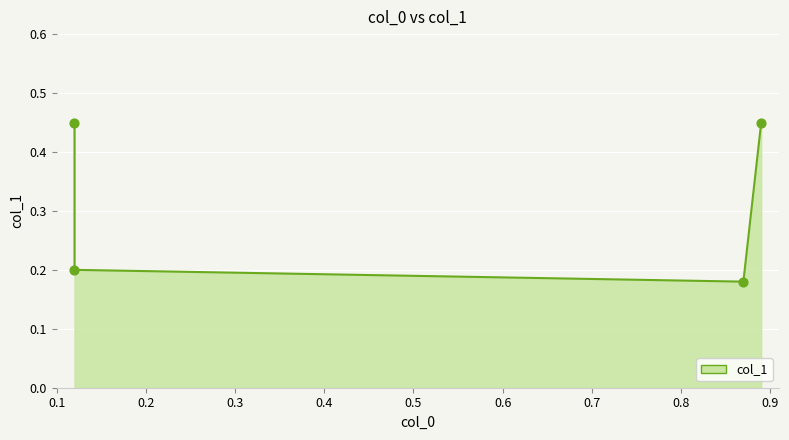

What is the change in value from 0.87 to 0.89?

+0.3